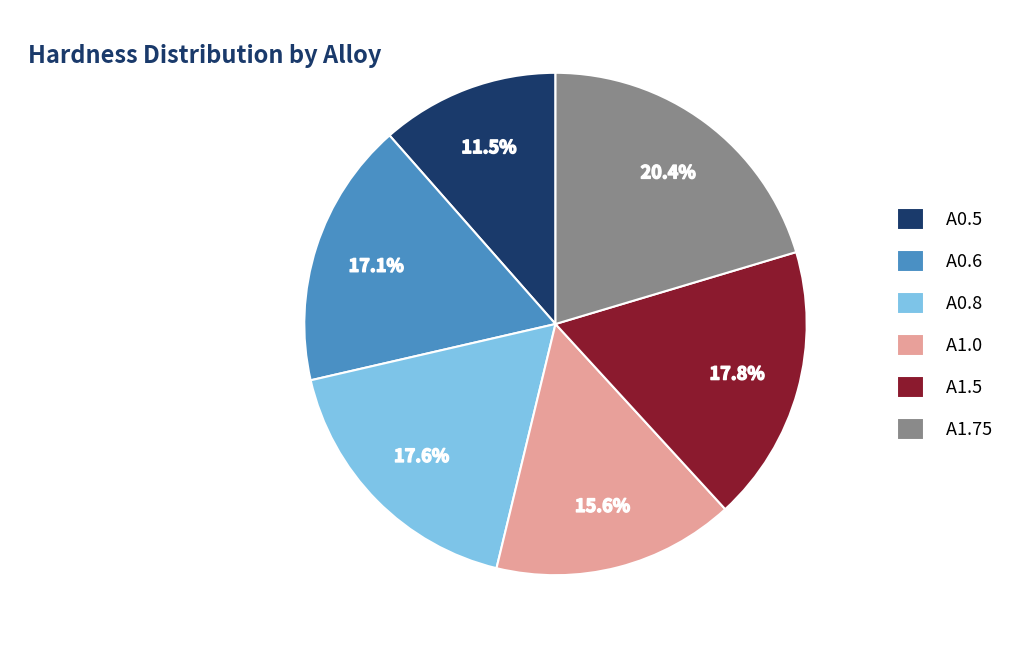

Count the number of slices in the pie.

6